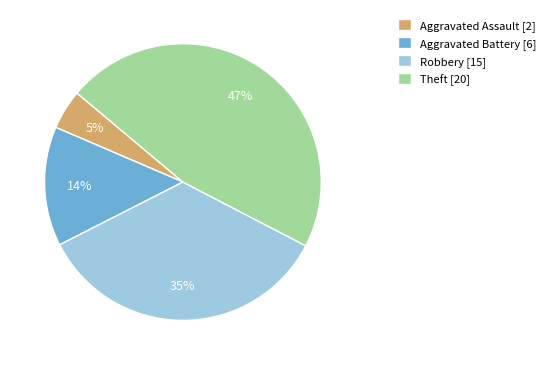

To the nearest percent, what is the average slice percentage?

25%